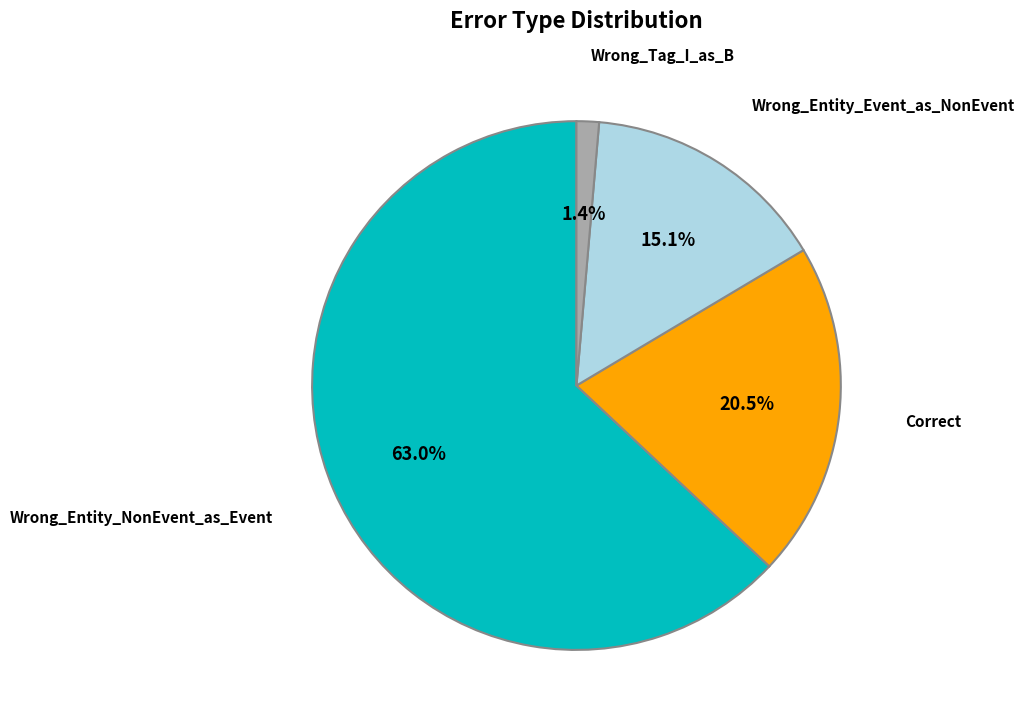

Is there any slice that represents more than half of the pie?

Yes